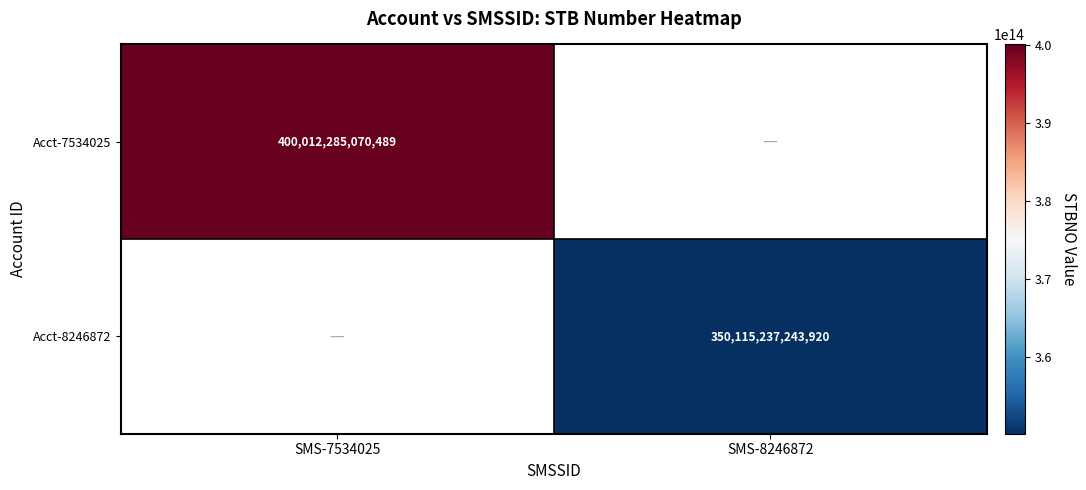

The Acct-7534025 series shows 215771926944944.4 at SMS-7534025. True or false?

False